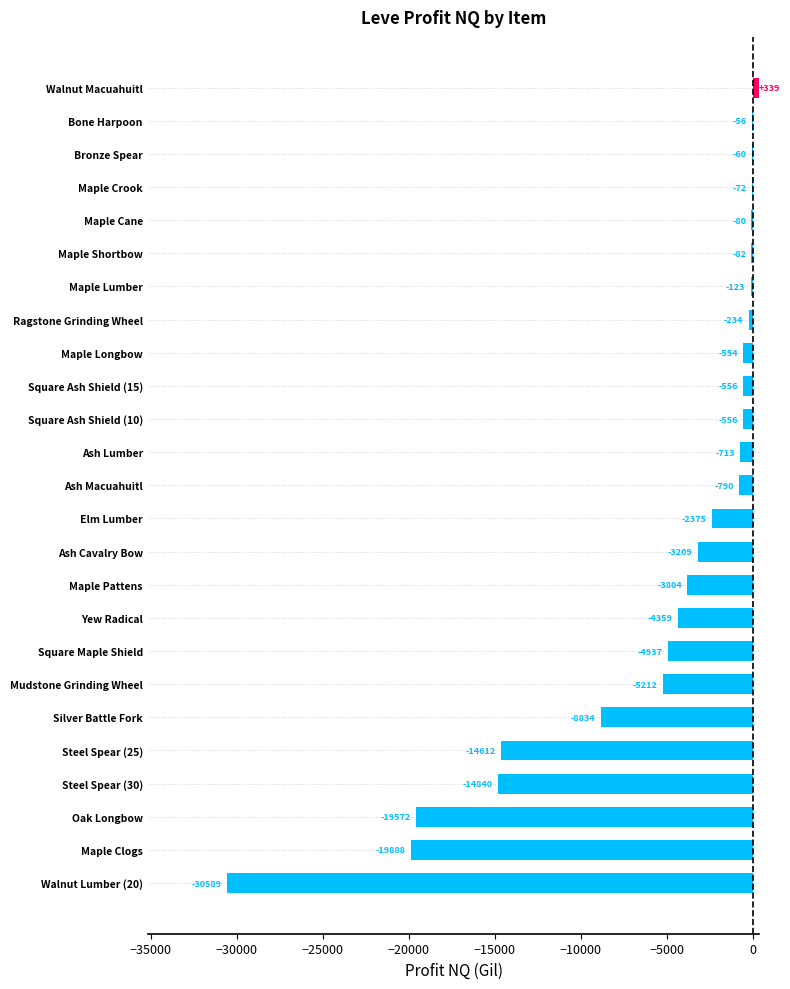

What is the greatest value displayed?

339.0